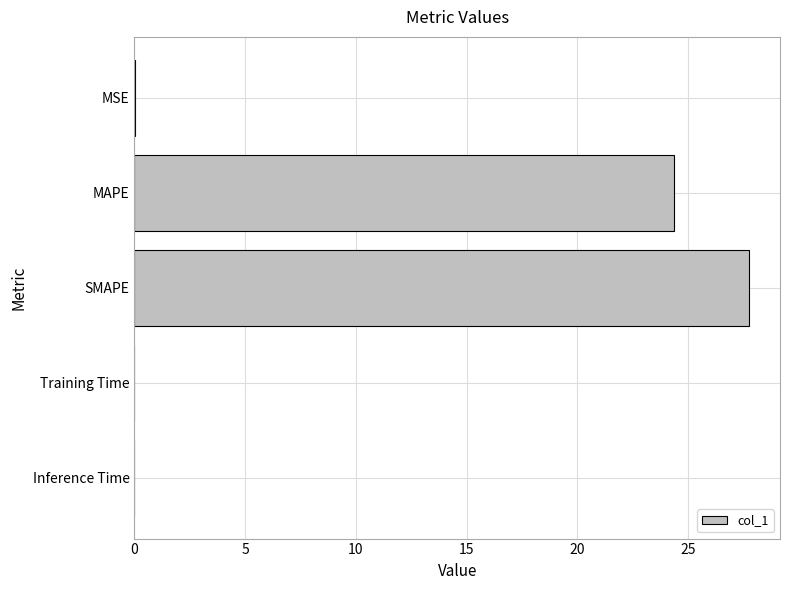

The value at MAPE is 24.4. True or false?

True